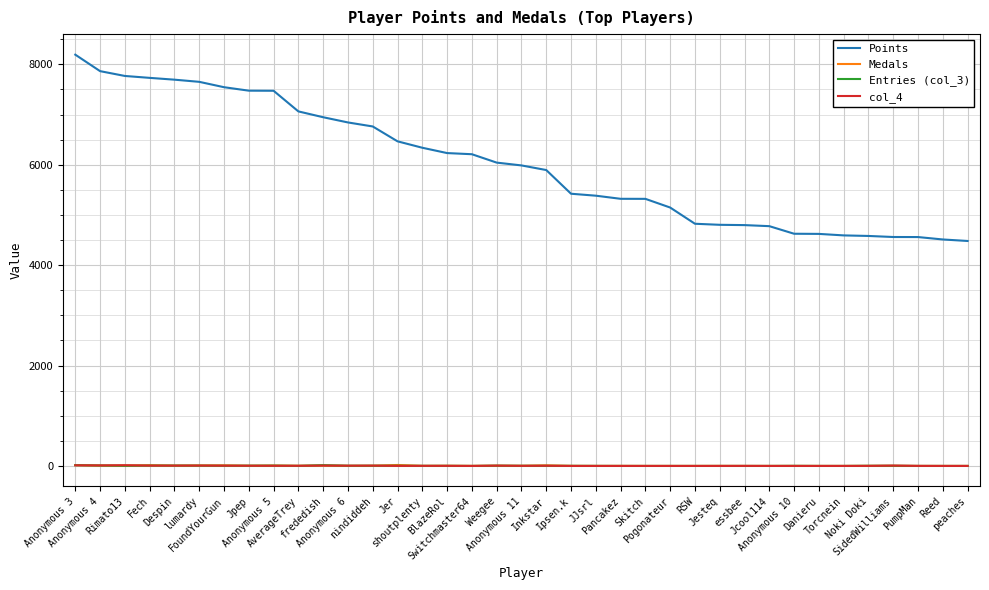

True or false: Points and Entries (col_3) intersect in this chart.

False